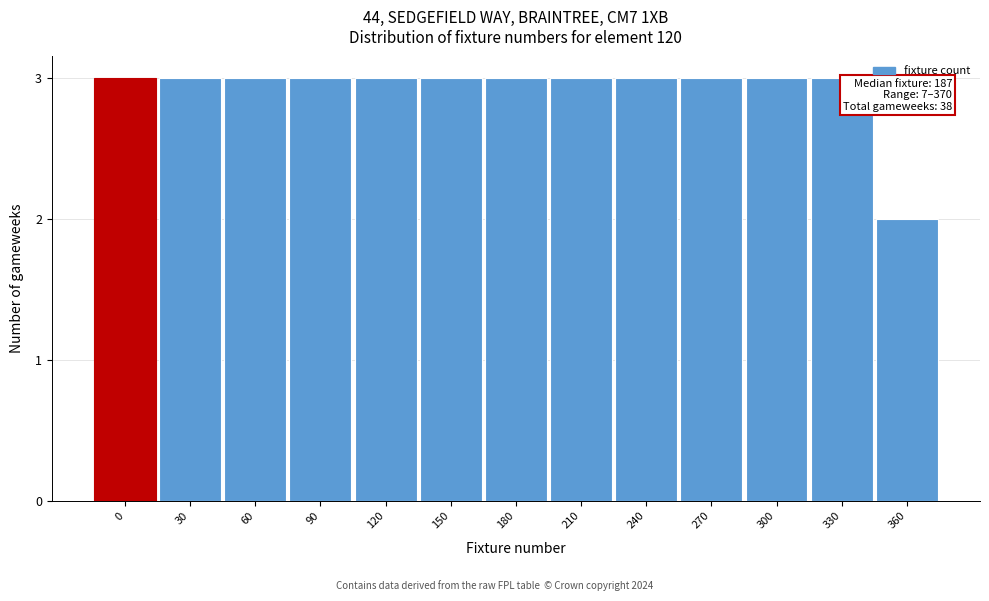

Reading left to right, transcribe all the data shown in this chart.

0=3	30=3	60=3	90=3	120=3	150=3	180=3	210=3	240=3	270=3	300=3	330=3	360=2